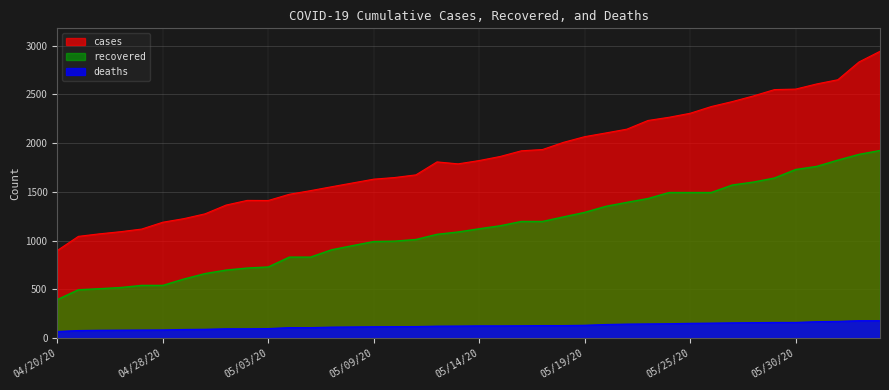

What is the maximum value shown in the chart?

2943